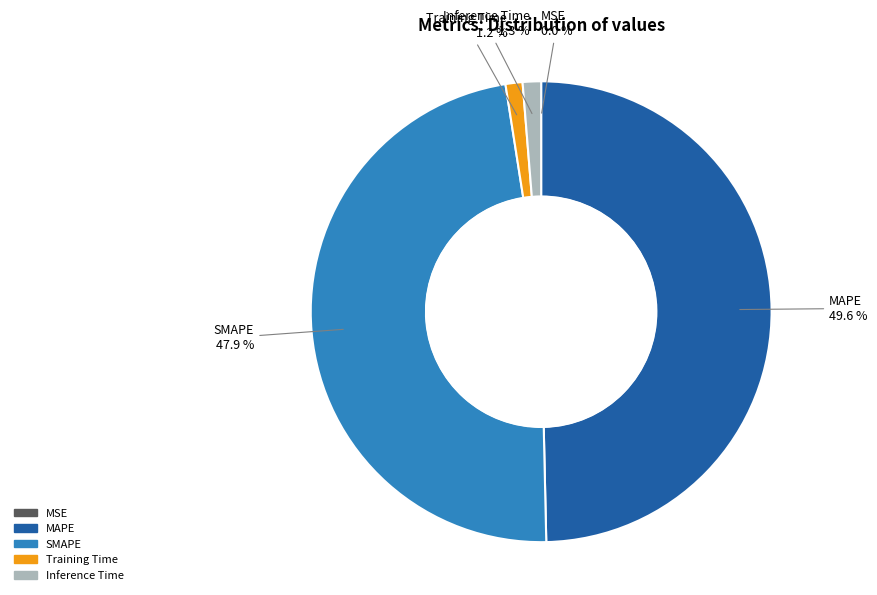

To the nearest percent, what is the average slice percentage?

20%